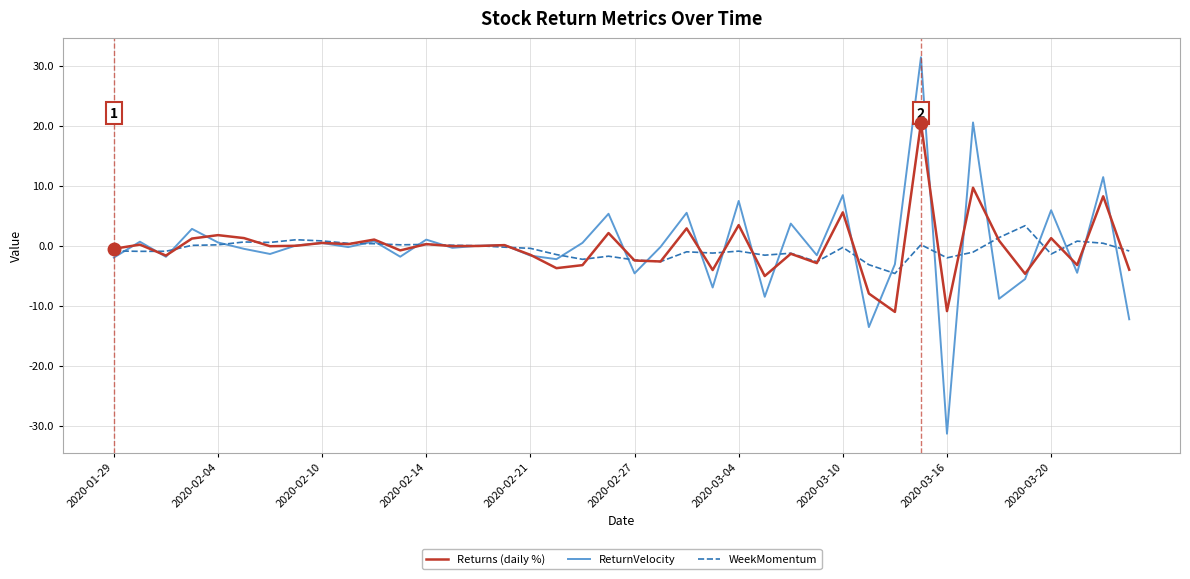

Which series has the largest range (max minus min)?

ReturnVelocity